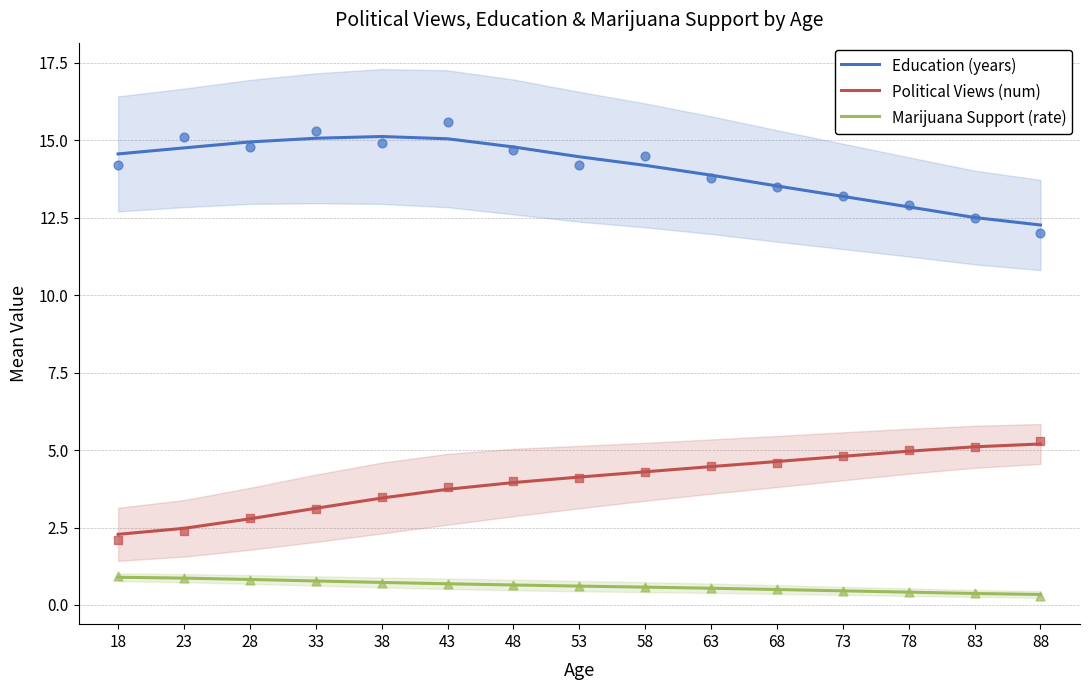

Which series has the widest spread of Y values?

Political Views (num)